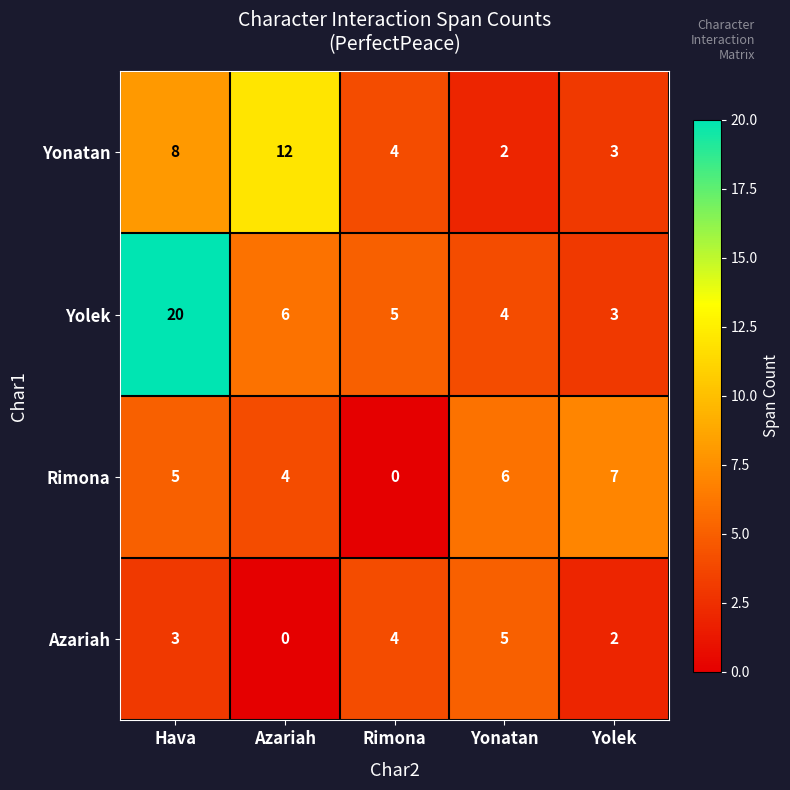

The Yonatan series shows 4 at Rimona. True or false?

True